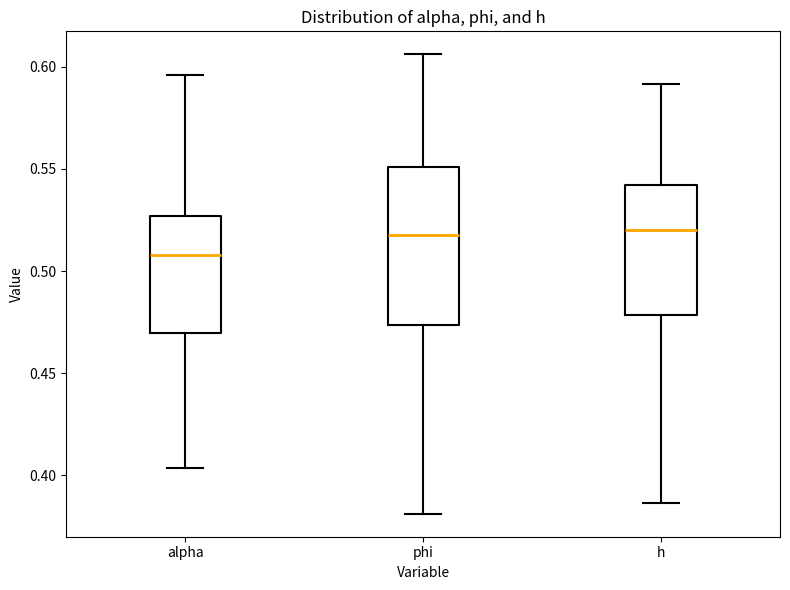

Where does the median line of the box for alpha sit on the y-axis? The values are not printed on the chart, so give them approximately, as read against the axis.

0.510